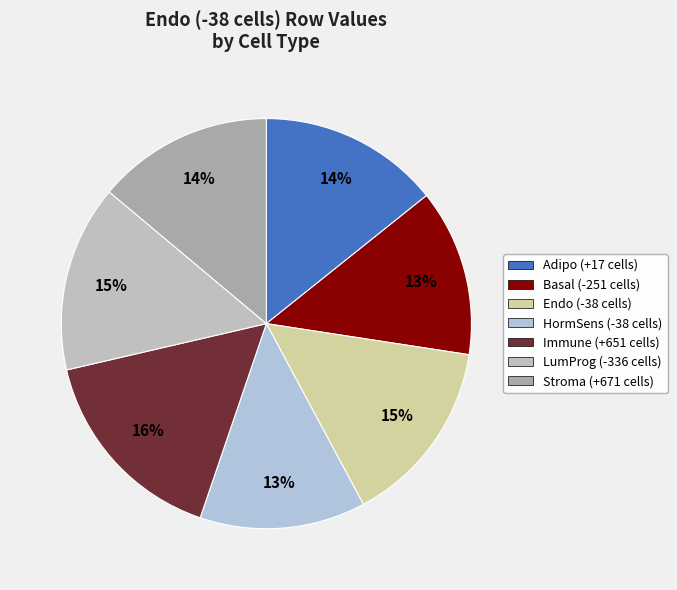

How many segments does this pie chart have?

7